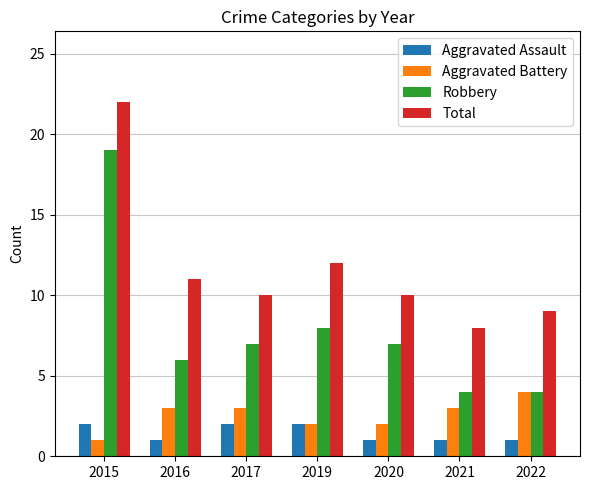

True or false: Robbery has a value of 13 at 2015.

False